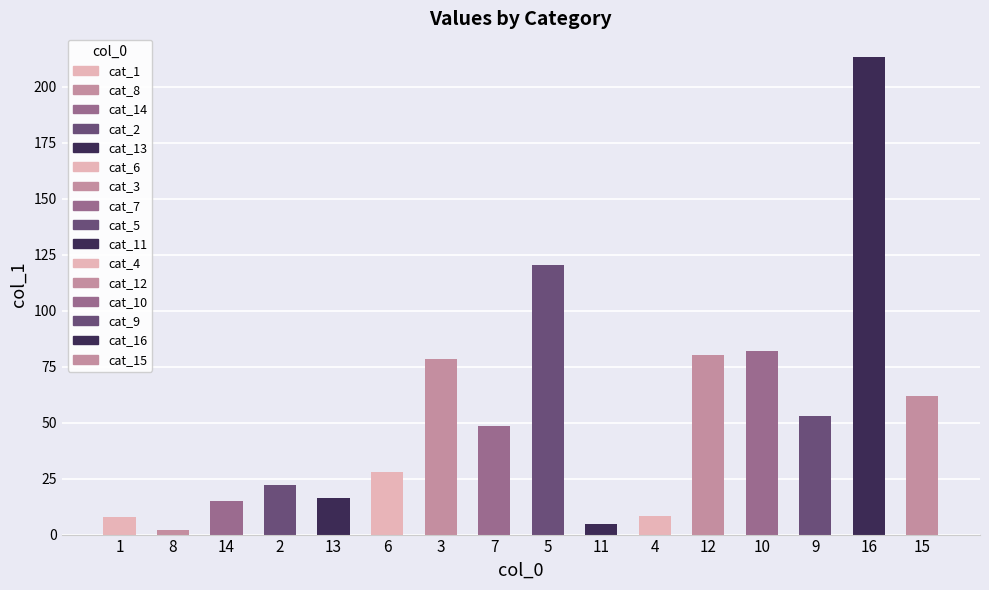

How many data points are above 48?

8